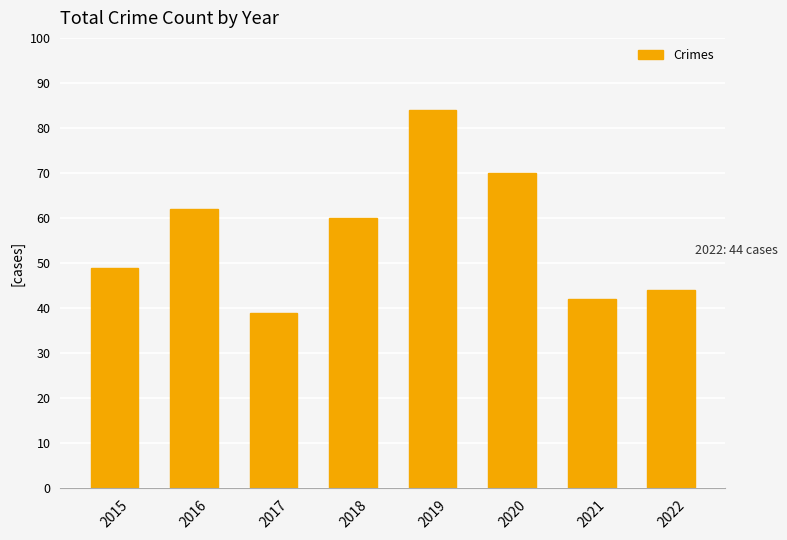

What is the sum of the values at 2020 and 2021?

112